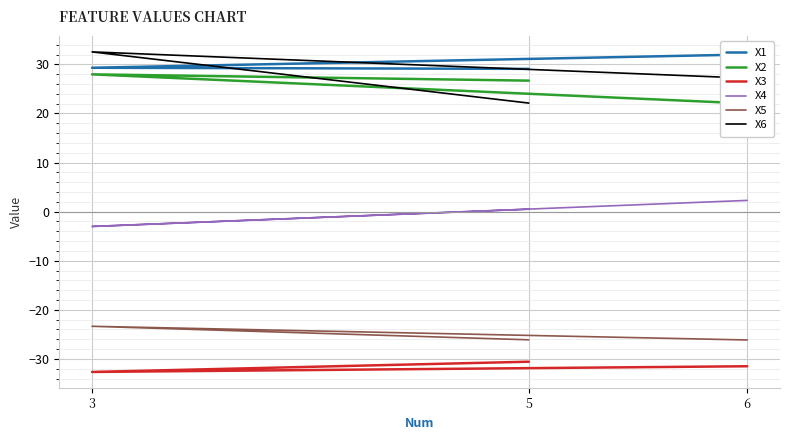

Count the number of categories in the chart.

3